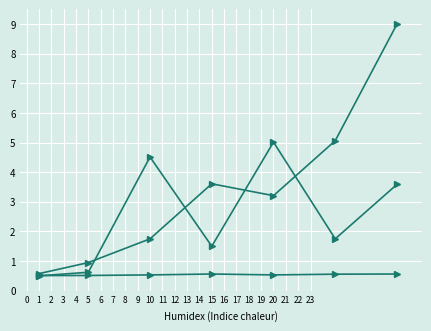

How many lines are shown in the chart?

3